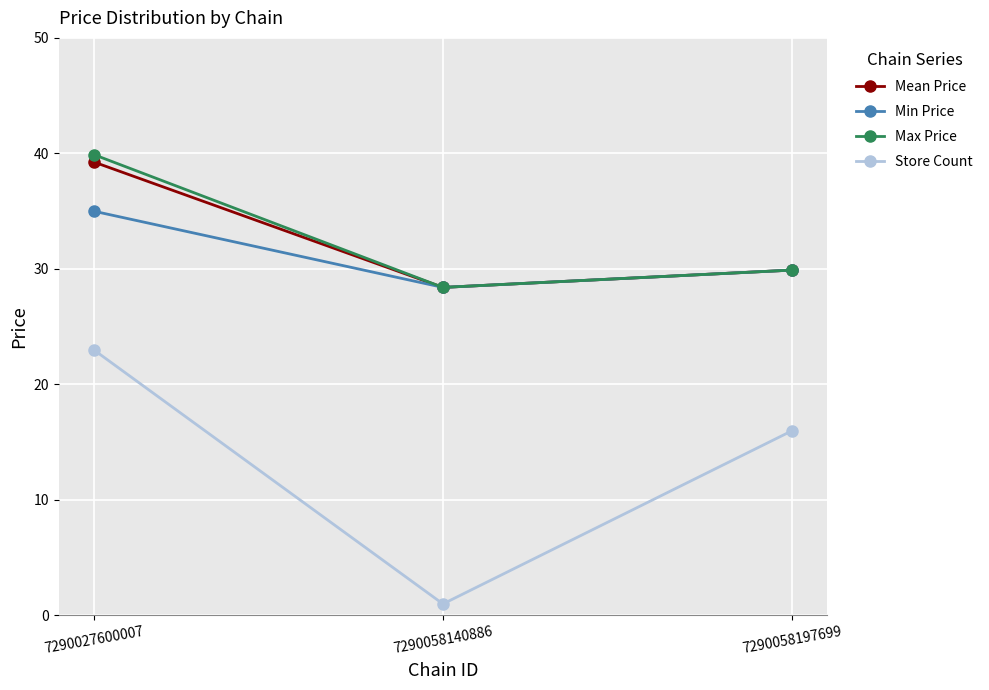

Is this an area chart (filled region under the line)?

No